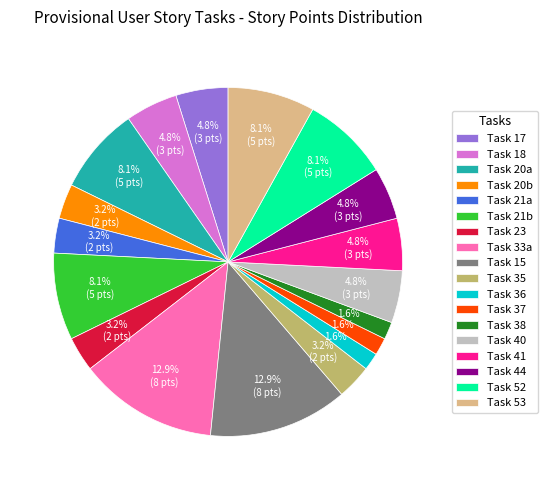

To the nearest percent, what portion does Task 38 represent?

2%